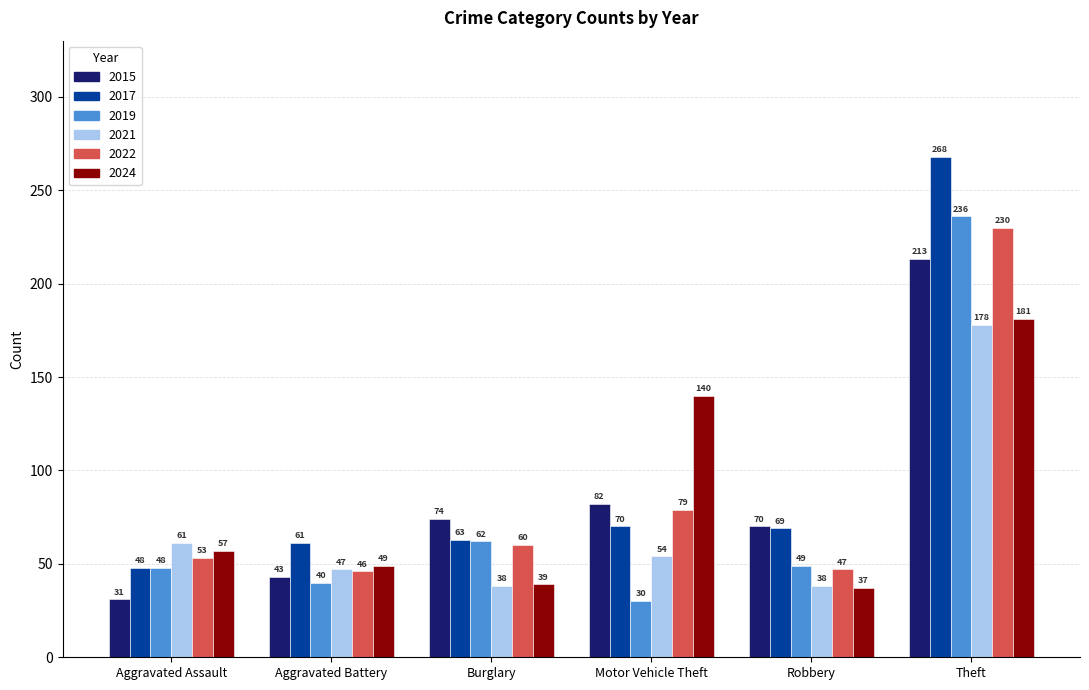

Which series has the largest total across all categories?

2017